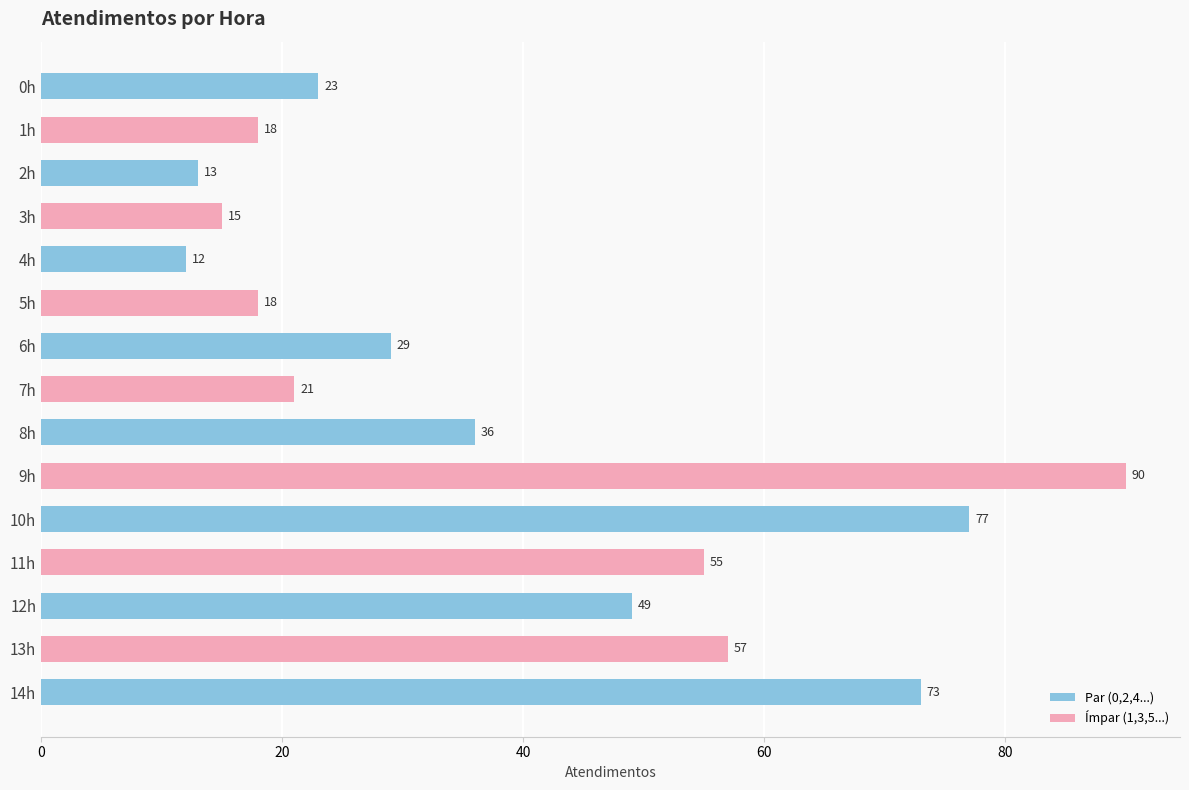

What is the value of the 14th bar from the top?

57